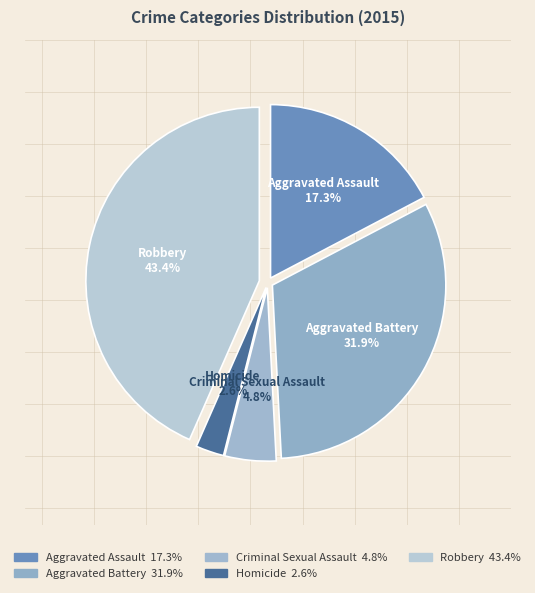

To the nearest percent, what is the combined percentage of Aggravated Battery and Criminal Sexual Assault?

37%